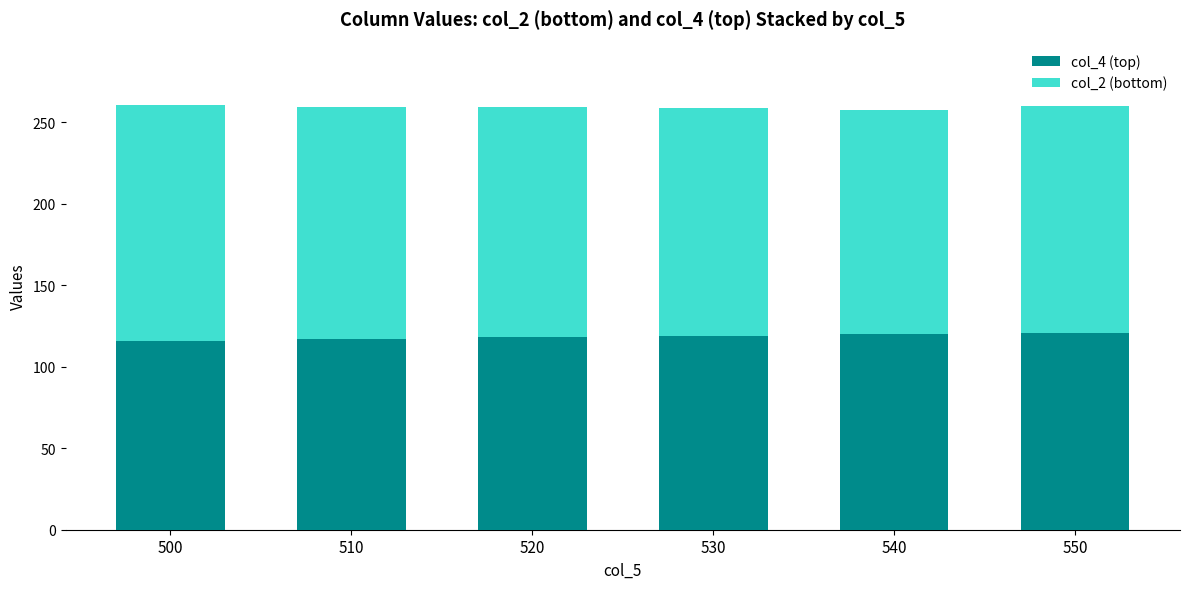

What is the total value across all series at 550?

260.0